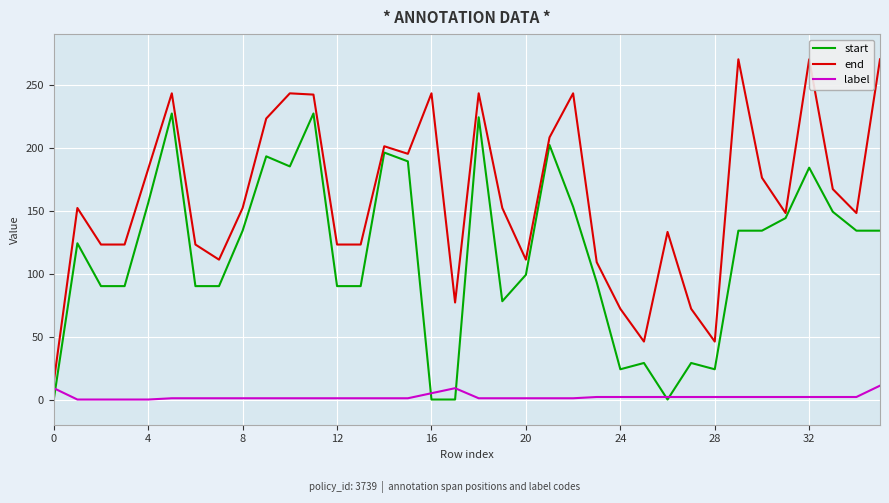

What is the label of the 14th point from the left?

13